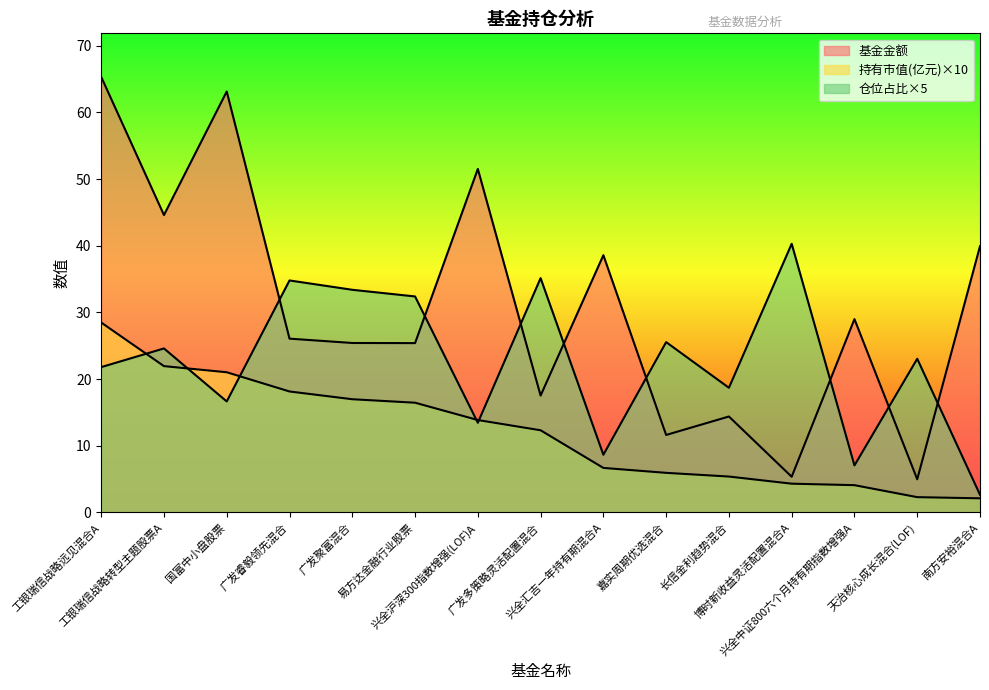

What is the value of the 持有市值(亿元) point at the 2nd from the left?

21.9